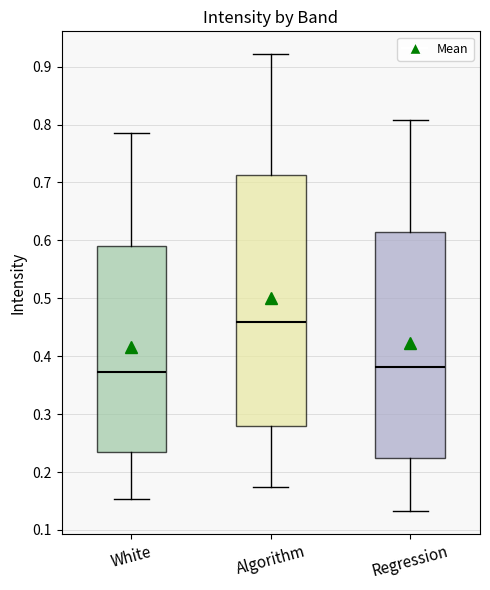

Reading left to right, read every box against the y-axis: the position of its median line, the range the box covers, and the ends of its whiskers. The values are not printed on the chart, so give them approximately, as read against the axis.

White: median 0.37, box 0.23 to 0.59, whiskers 0.15 to 0.79
Algorithm: median 0.46, box 0.28 to 0.71, whiskers 0.17 to 0.92
Regression: median 0.38, box 0.22 to 0.61, whiskers 0.13 to 0.81